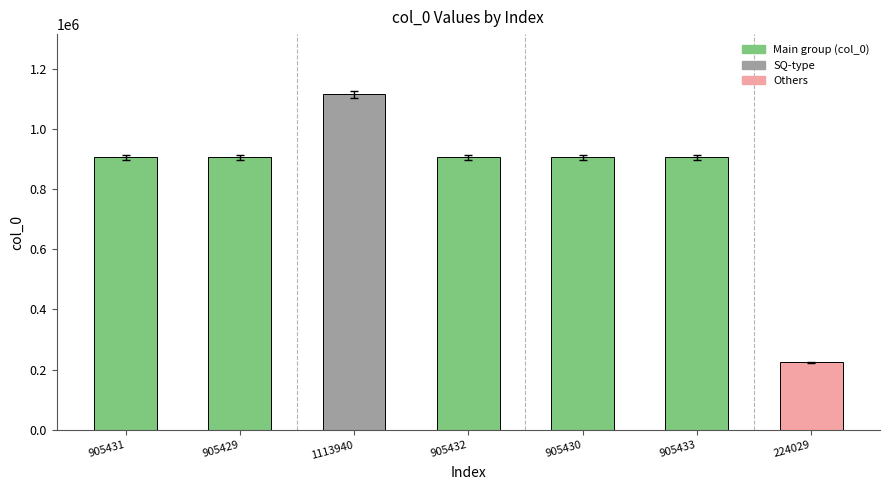

Which category has the highest value across all series?

1113940